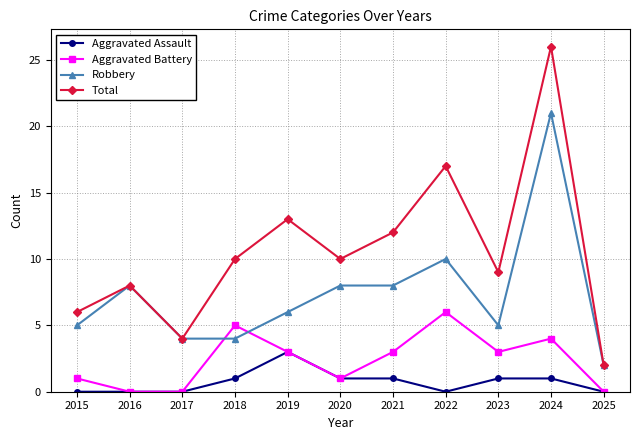

Does the chart have visible grid lines?

Yes